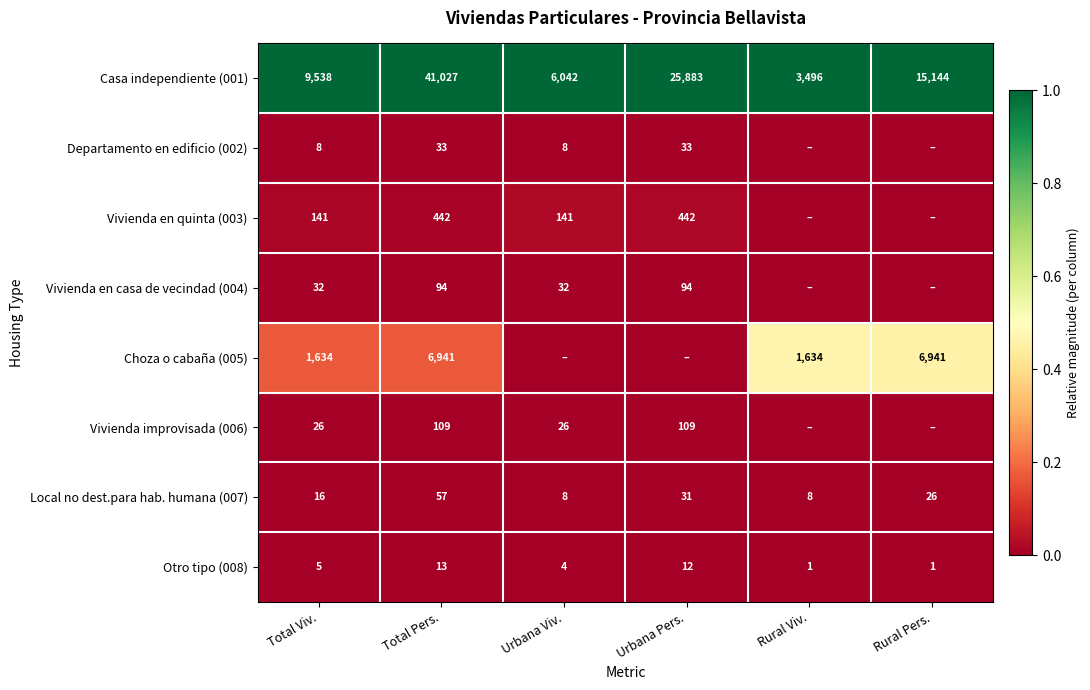

At how many categories does at least one series exceed 0?

6